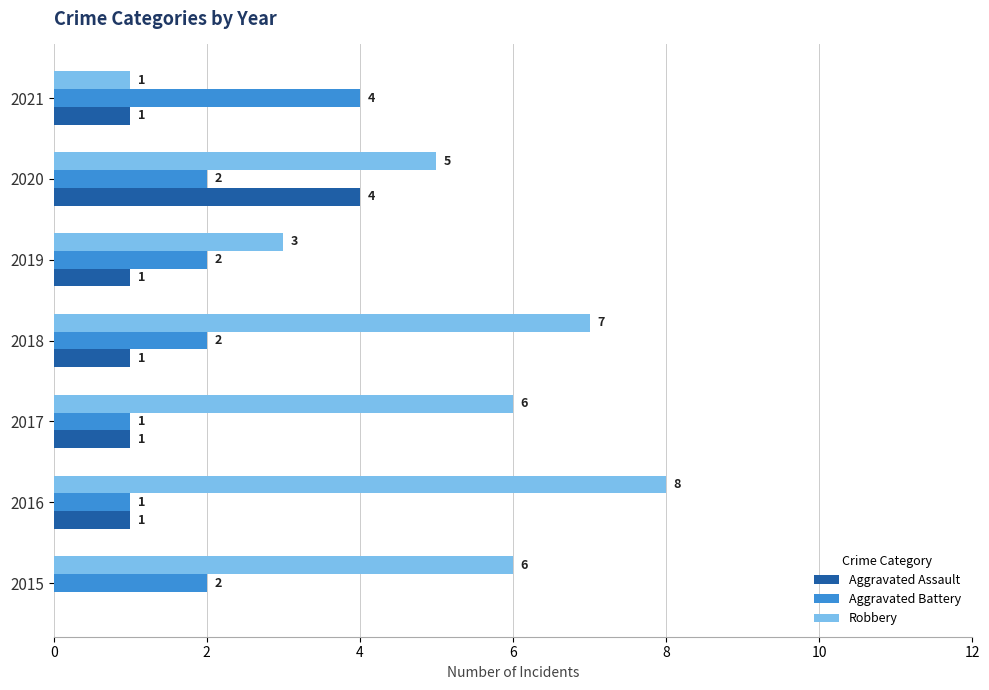

What is the highest value of the Aggravated Assault series?

4